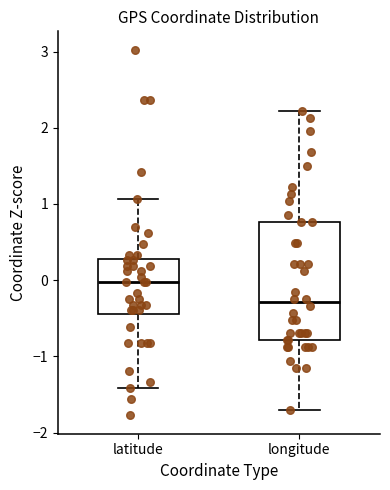

Which box has the lowest median line?

longitude